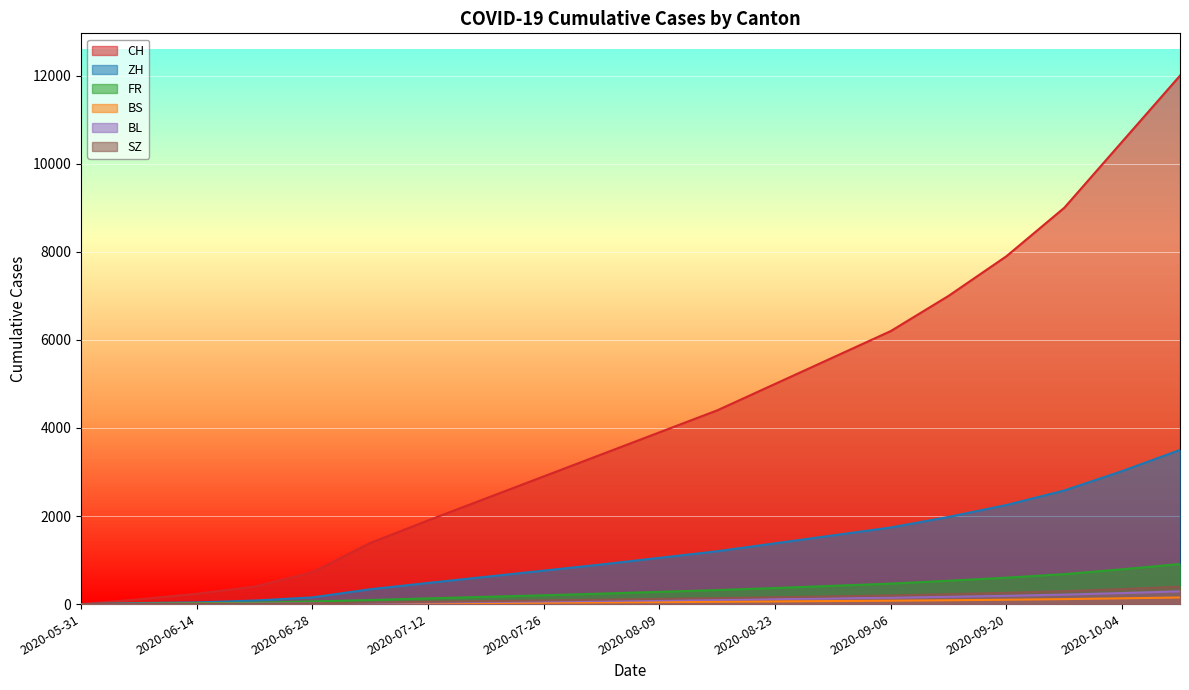

At how many categories does at least one series exceed 5461?

7